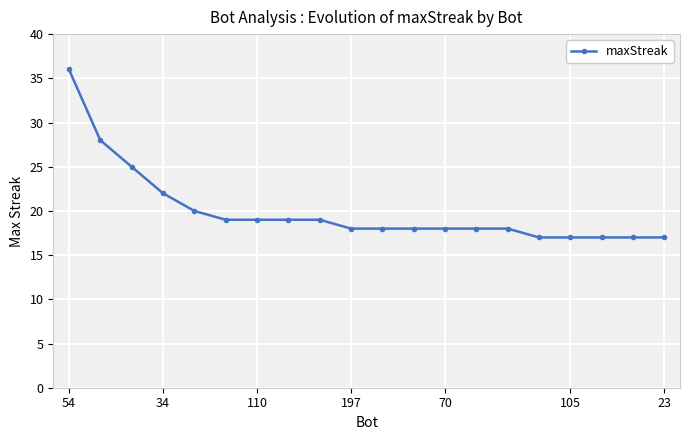

What is the maximum value shown in the chart?

36